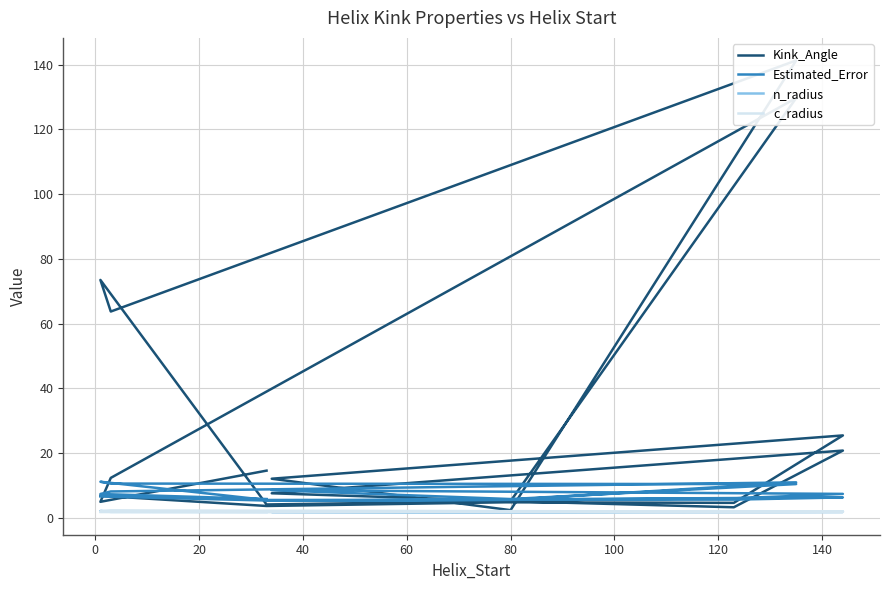

What is the average value of the c_radius series?

1.9